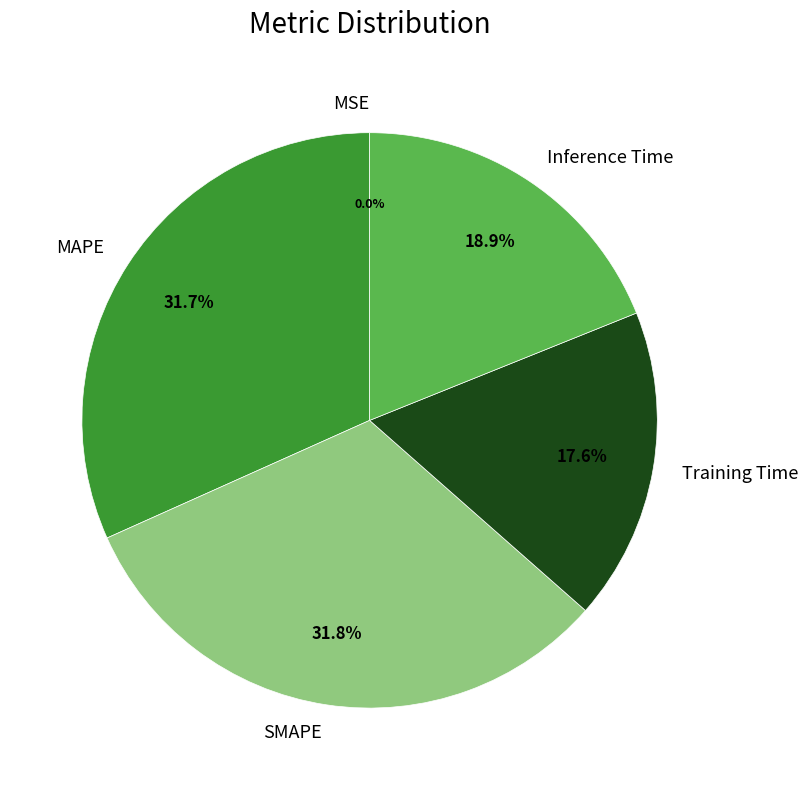

What portion of the pie excludes MAPE?

68.3%